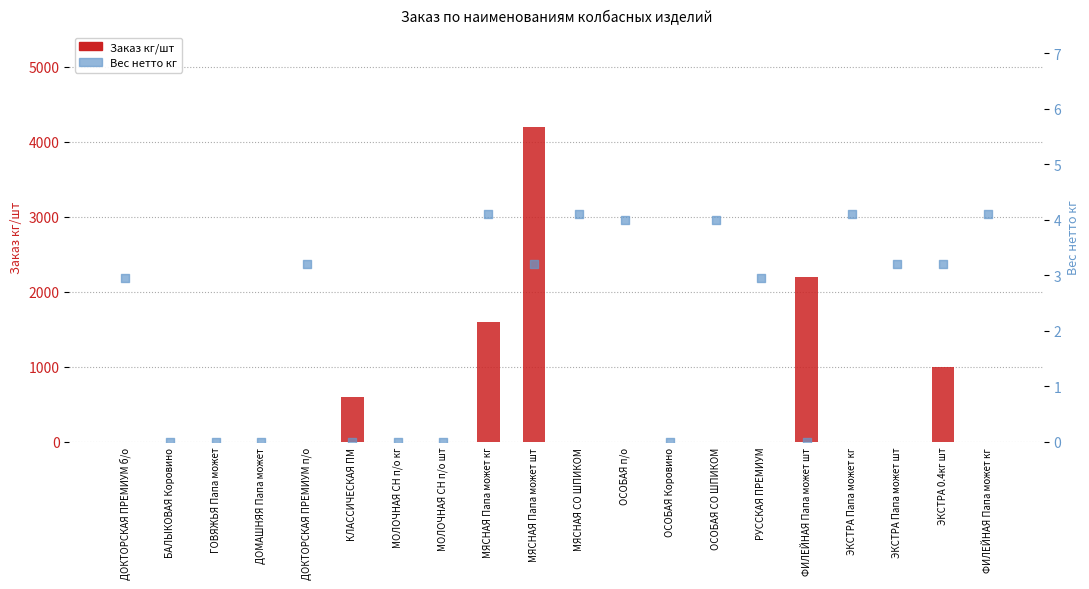

At how many categories does at least one series exceed 427?

5